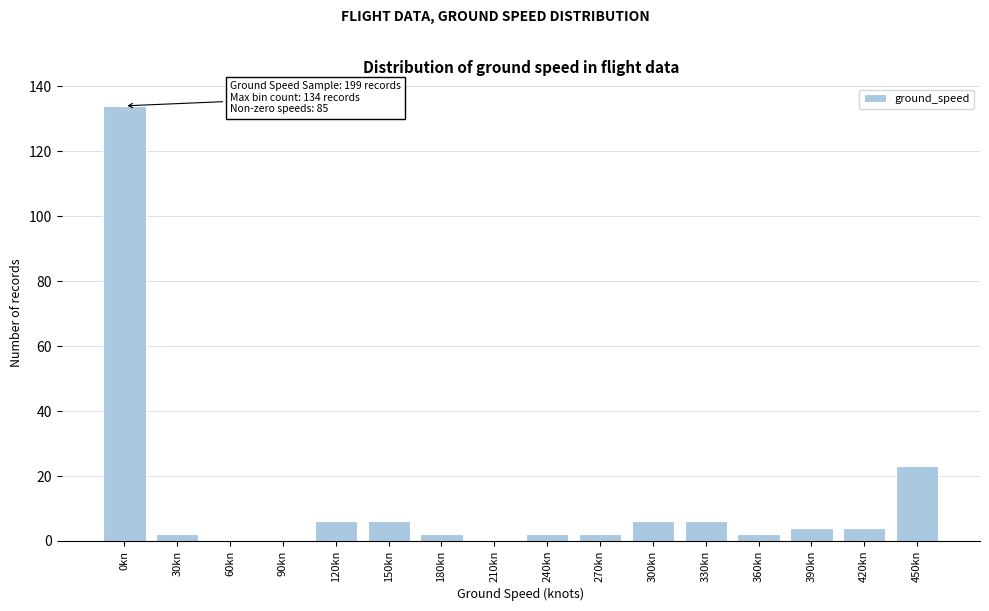

Reading left to right, transcribe all the data shown in this chart.

0kn=134	30kn=2	60kn=0	90kn=0	120kn=6	150kn=6	180kn=2	210kn=0	240kn=2	270kn=2	300kn=6	330kn=6	360kn=2	390kn=4	420kn=4	450kn=23